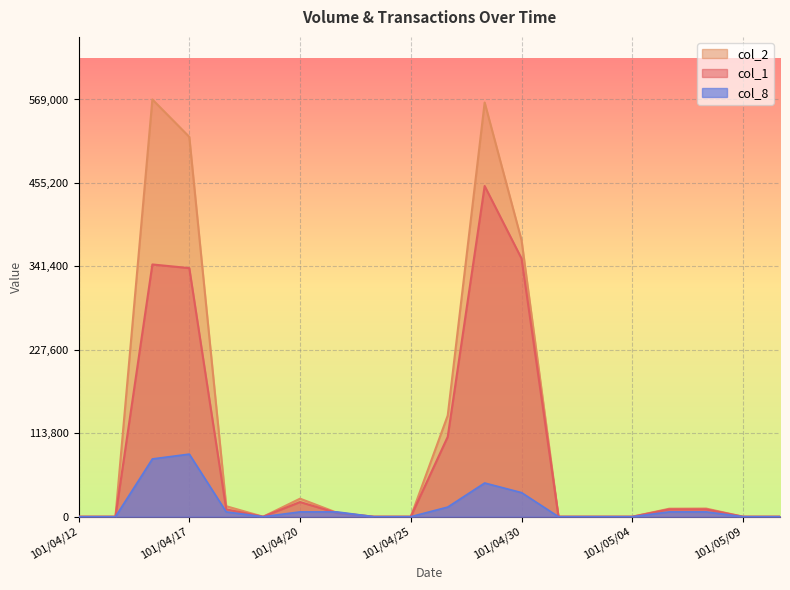

What is the spread (max minus min) of values at 101/04/26?

124899.2